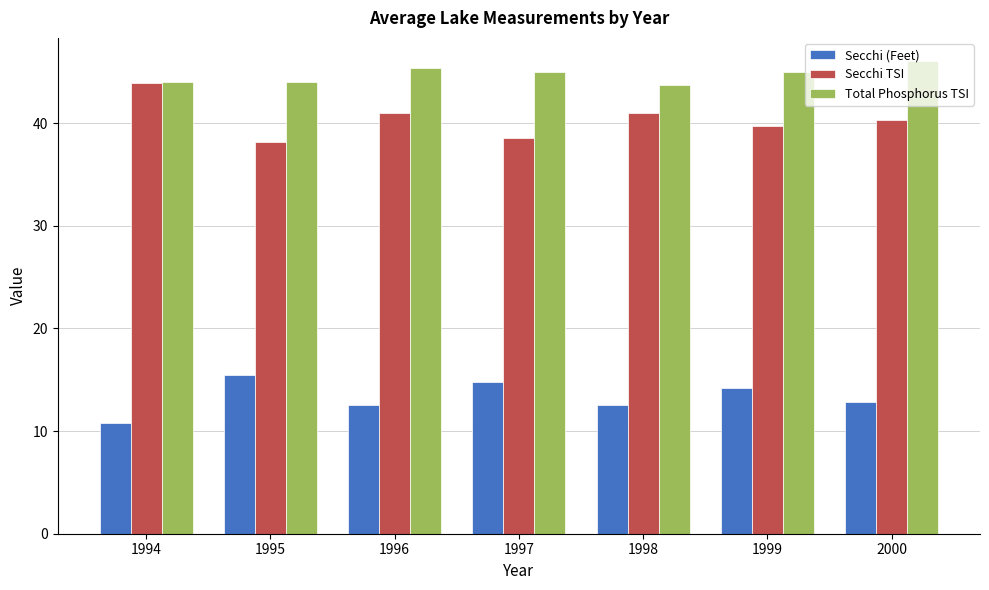

At which label does Total Phosphorus TSI first exceed 45?

1996